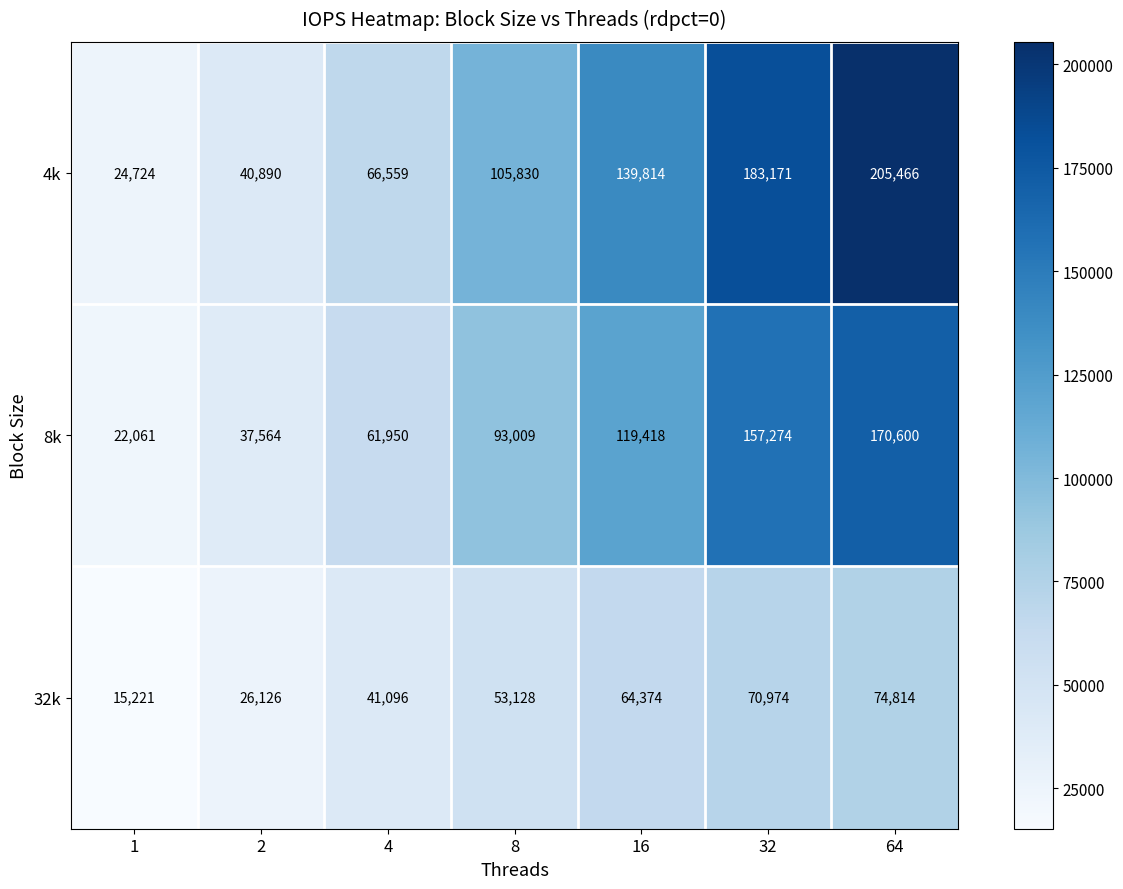

The 8k series shows 57720 at 2. True or false?

False